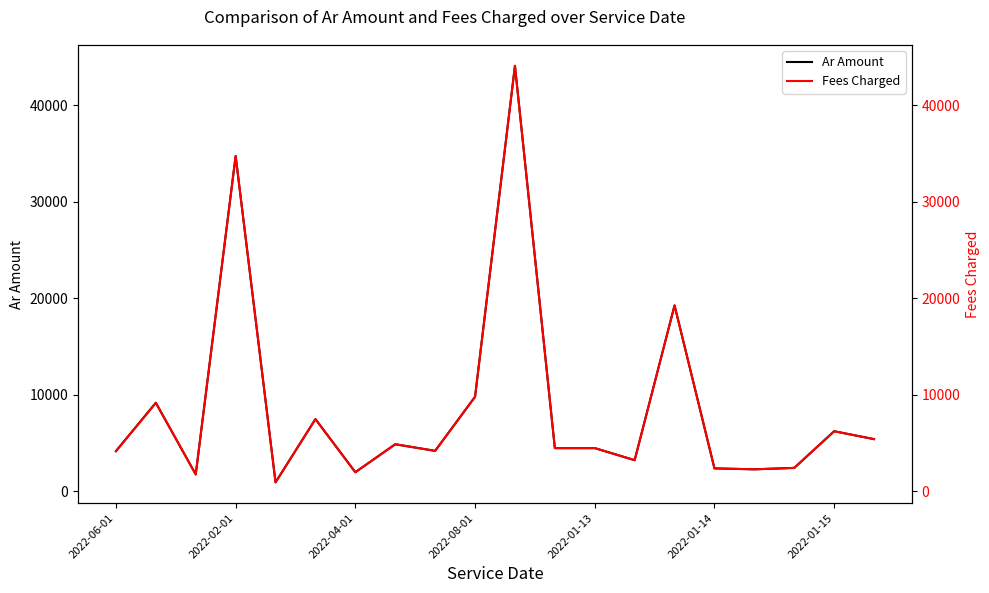

What is the smallest value displayed?

900.0